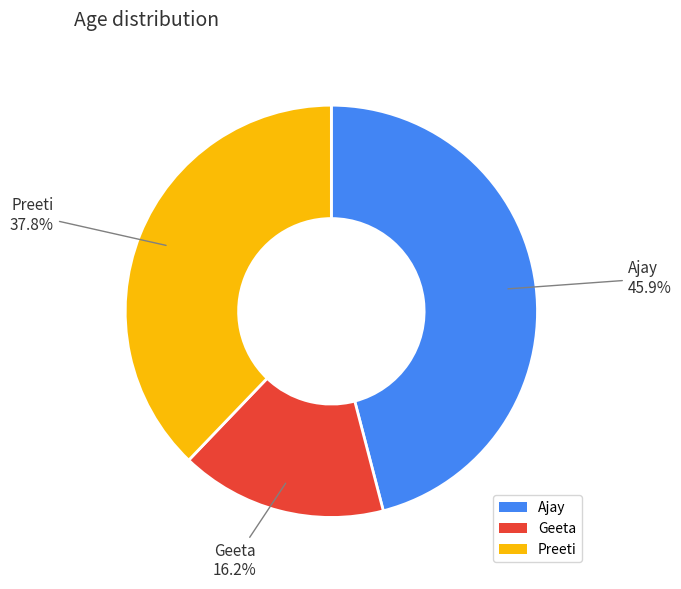

Is there any slice that represents more than half of the pie?

No